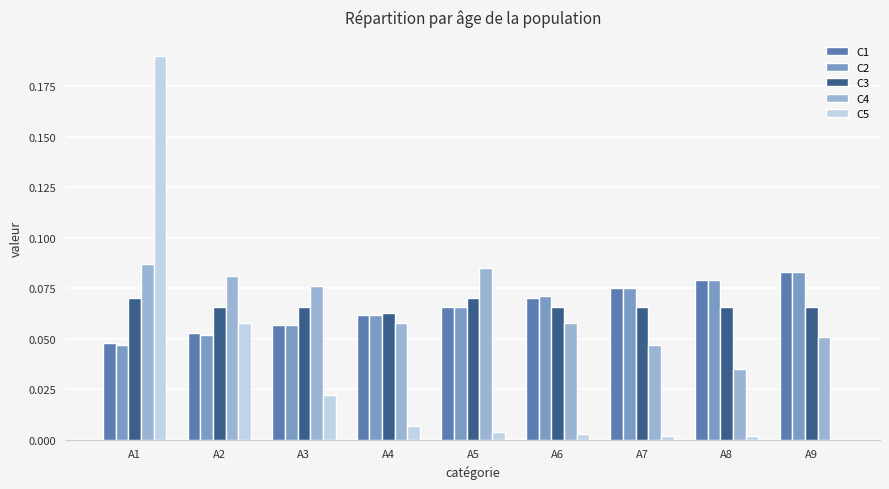

What are all the series names shown in the legend?

C1, C2, C3, C4, C5